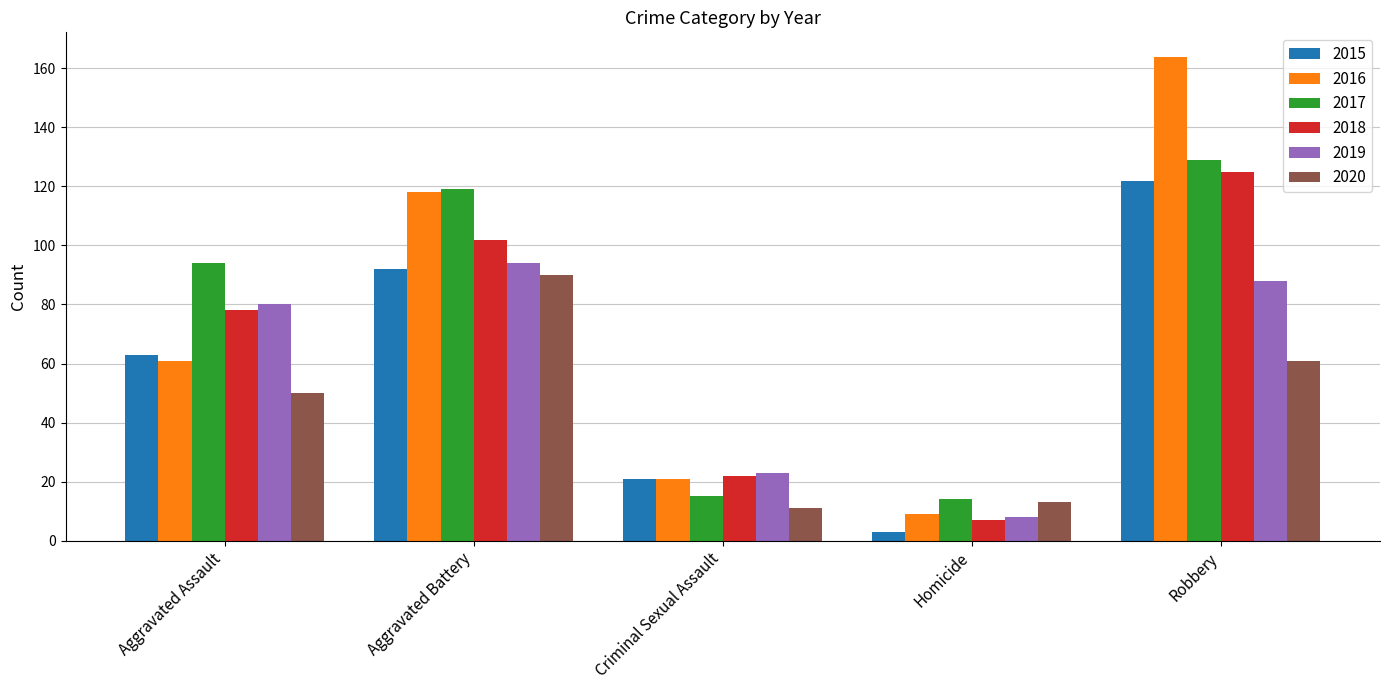

How many data points in 2019 are less than 80?

2